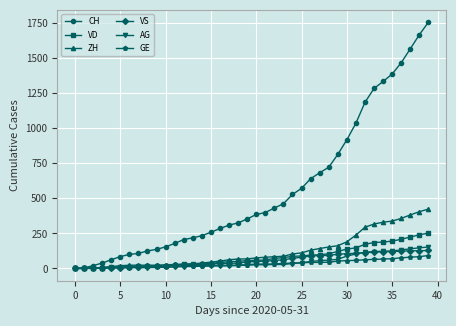

Which series has the largest range (max minus min)?

CH